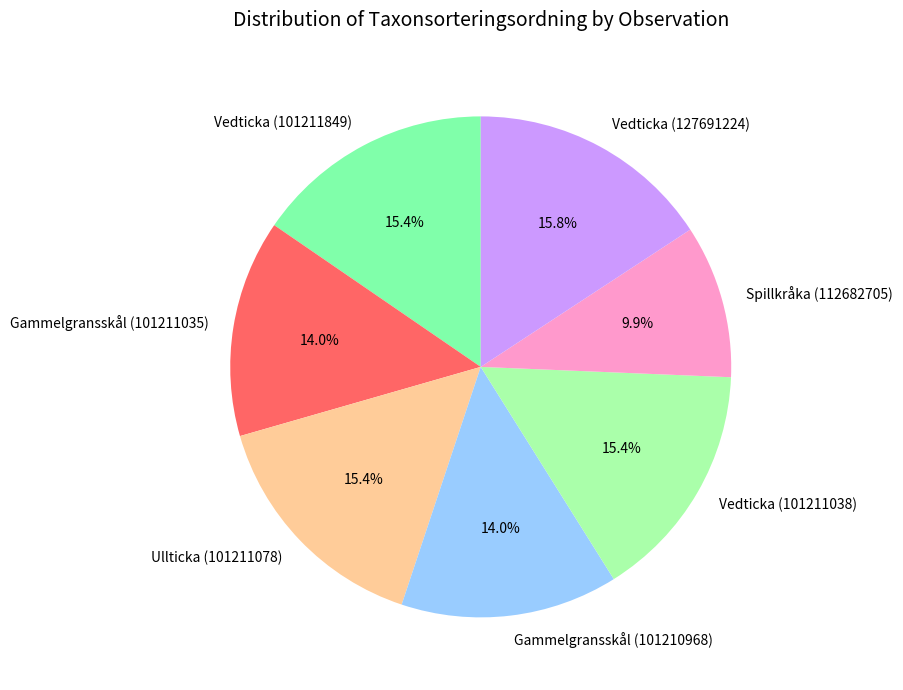

Which slice is the smallest?

Spillkråka (112682705)